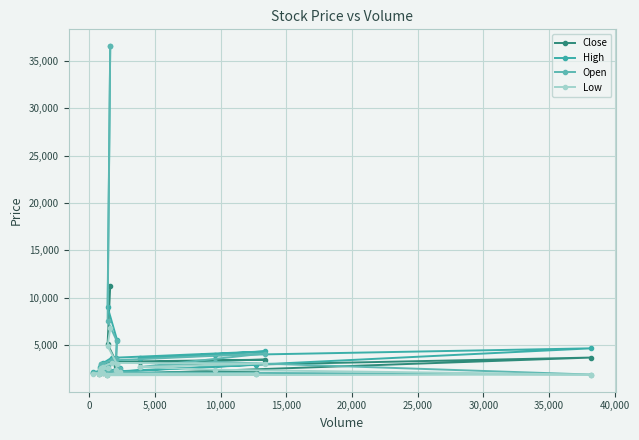

In Close, how many points are higher than both neighbors (excluding endpoints)?

3